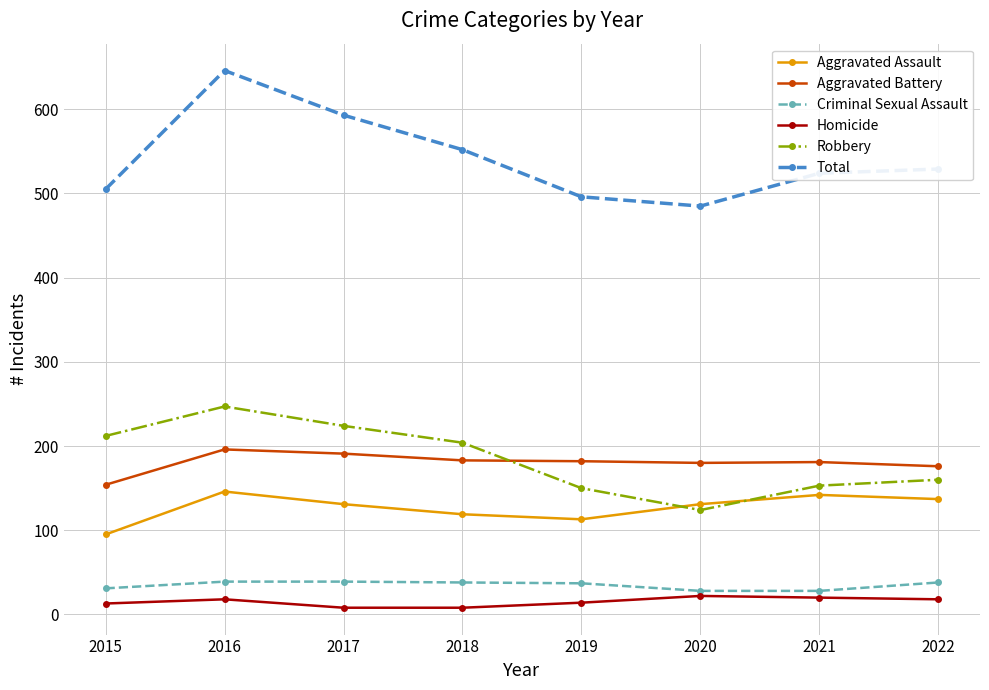

The value of Total at 2020 is 485. True or false?

True